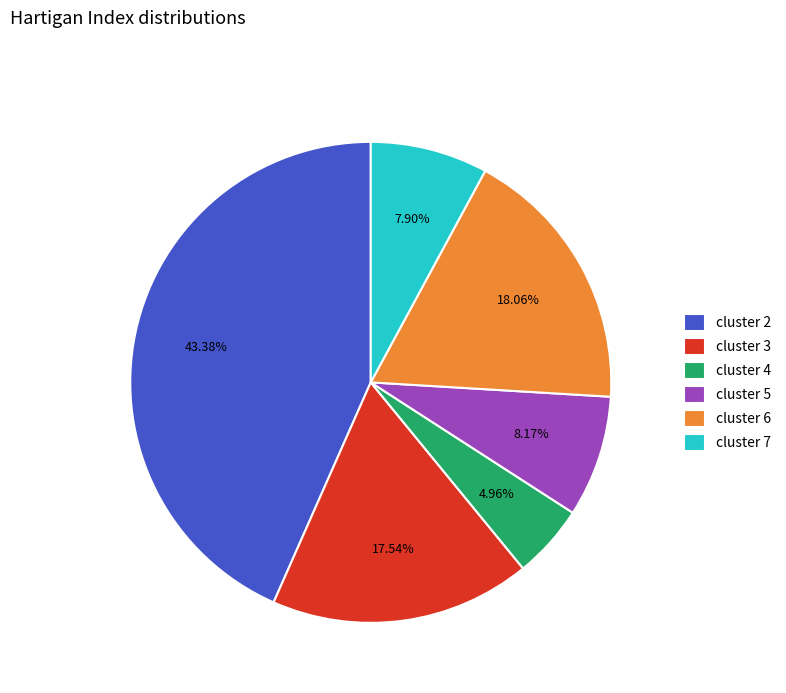

Which category has the biggest portion of the pie?

cluster 2